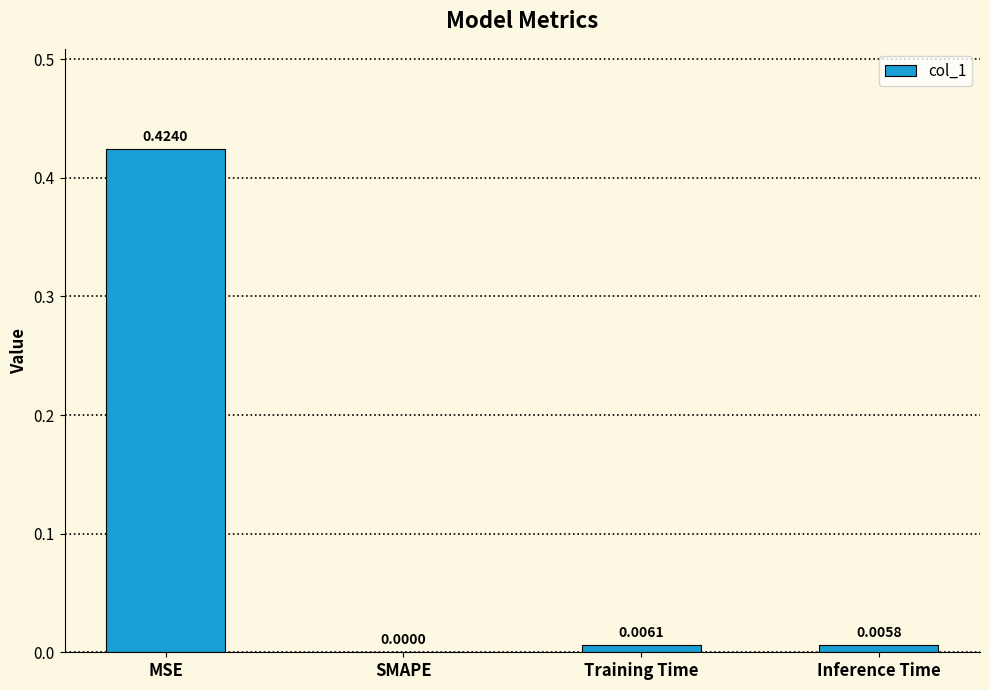

Is it true that the value at SMAPE is 0.2?

False